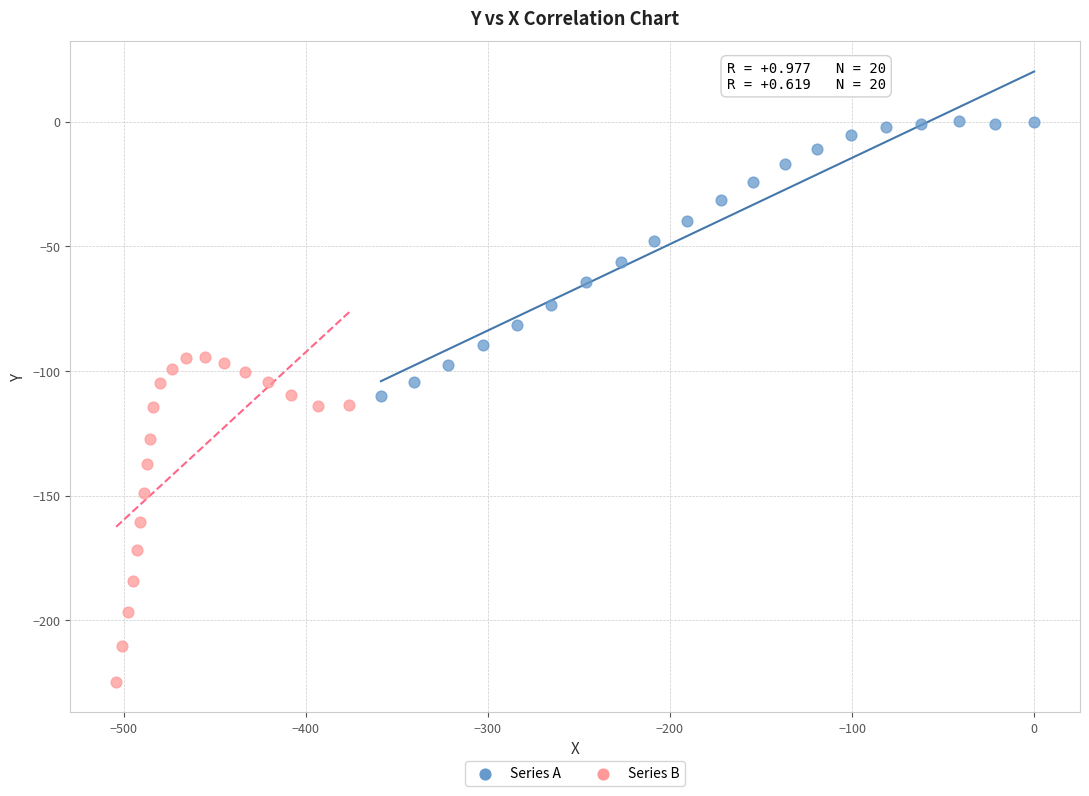

Which series has the widest spread of Y values?

Series B